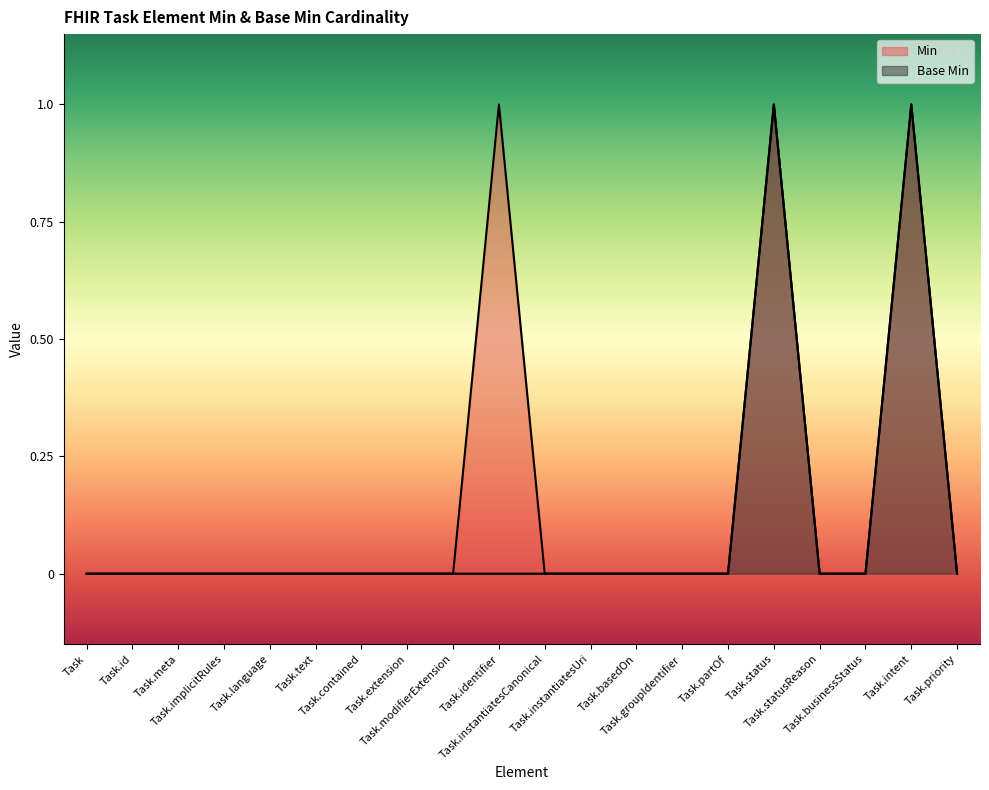

True or false: Min and Base Min cross at least once.

False